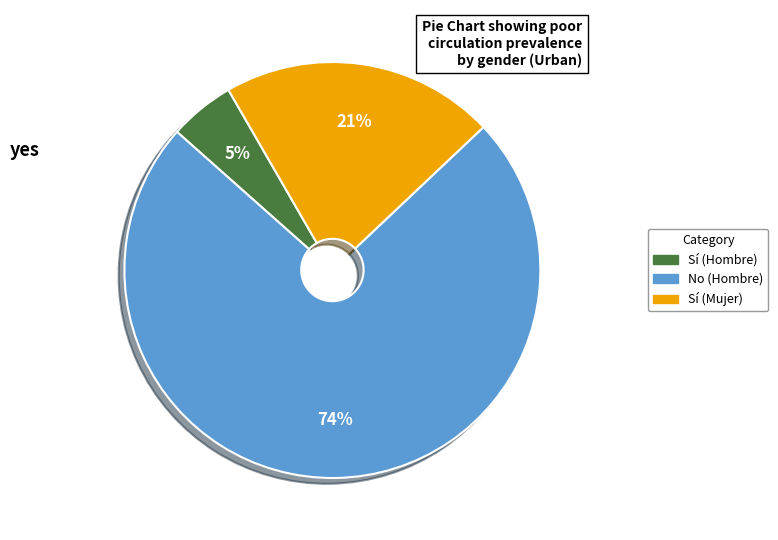

Does any single category account for the majority?

Yes